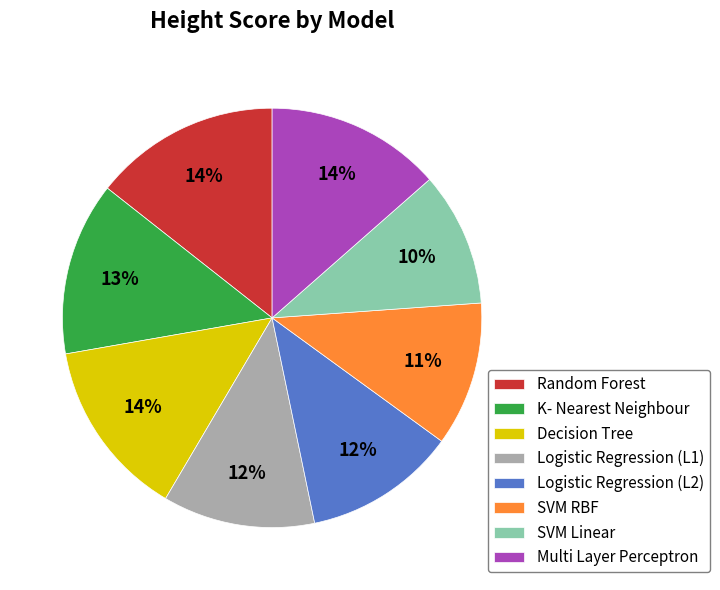

To the nearest percent, what is the combined percentage of Logistic Regression (L1) and Random Forest?

26%